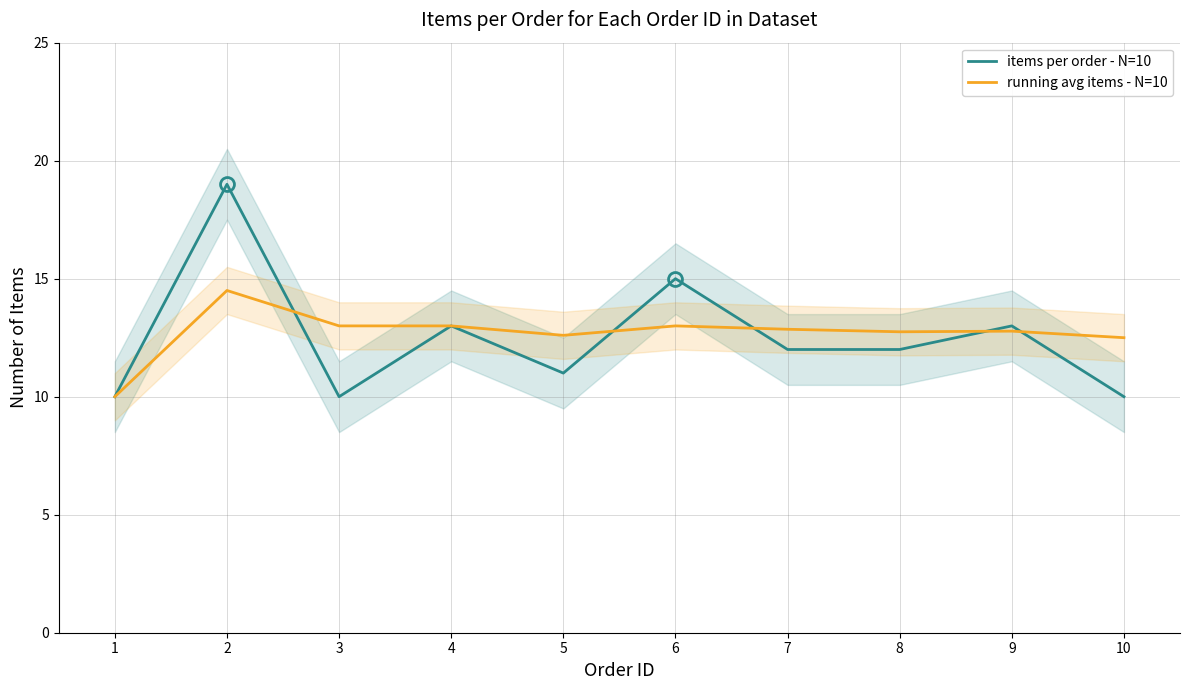

Is it true that items per order - N=10 equals 21.0 at 8?

False